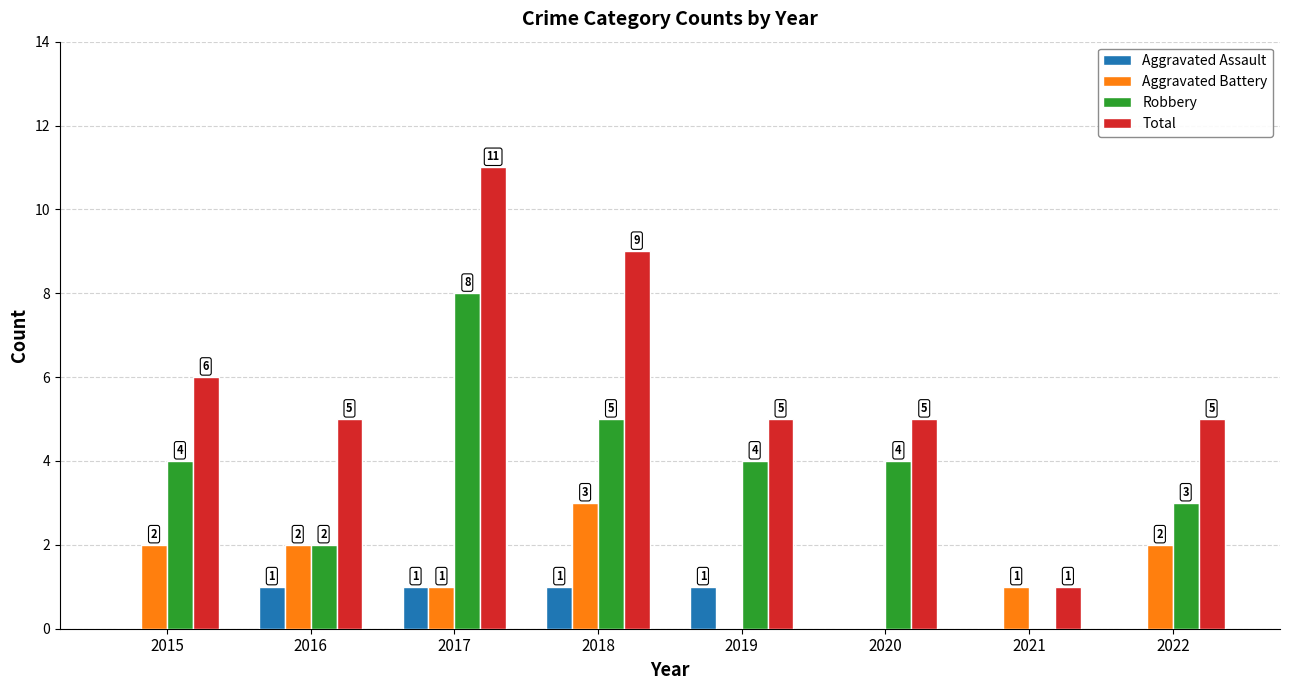

What is the sum of the Aggravated Battery values at 2016 and 2021?

3